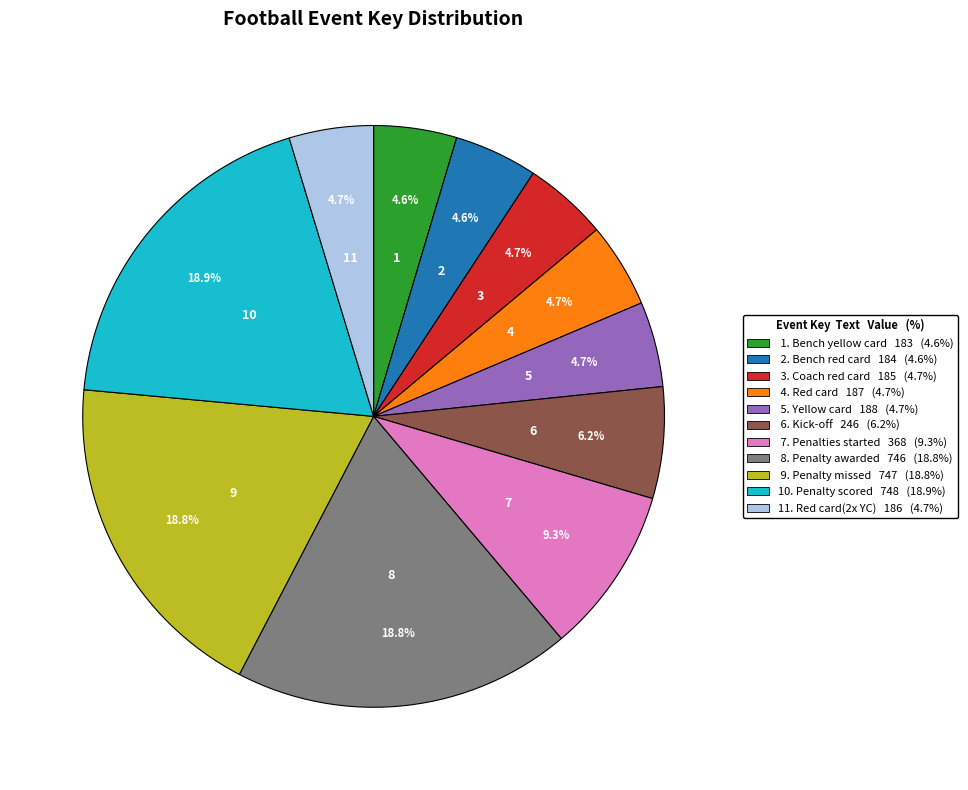

Does any single category account for the majority?

No